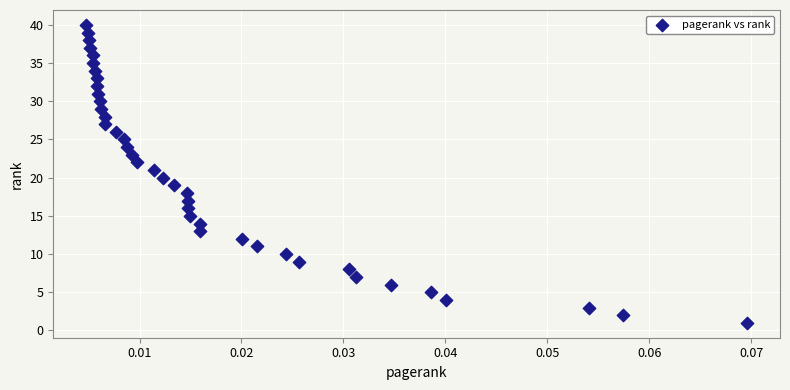

What is the range of Y values (max minus min)?

39